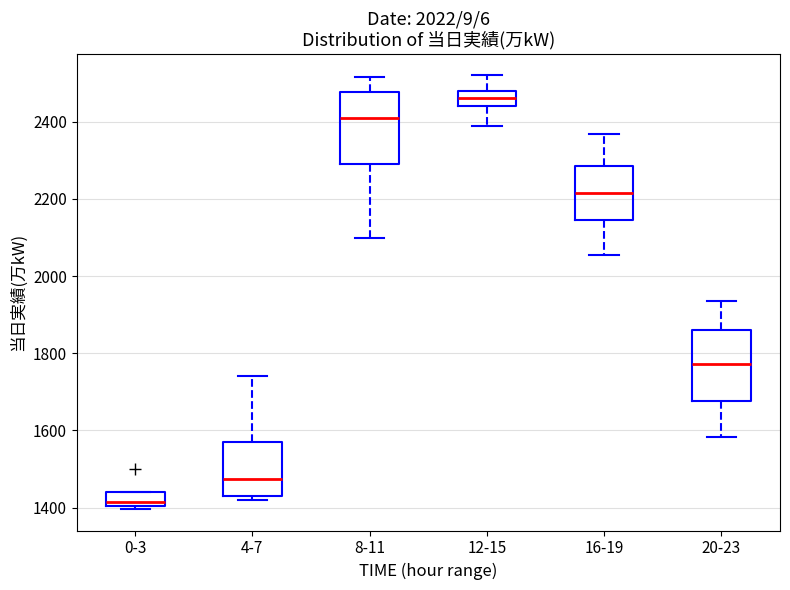

Which box's median line is the highest?

12-15